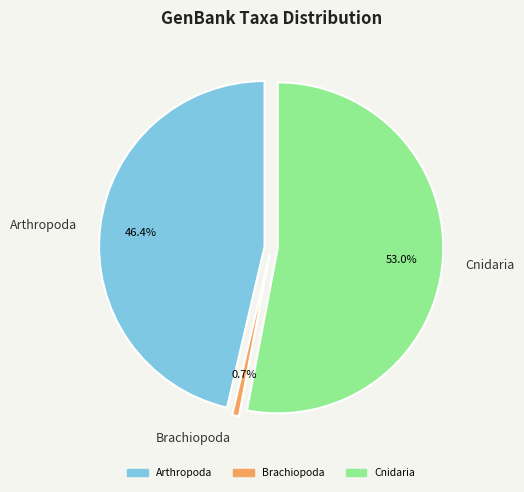

What percentage is the Arthropoda slice, to the nearest percent?

46%